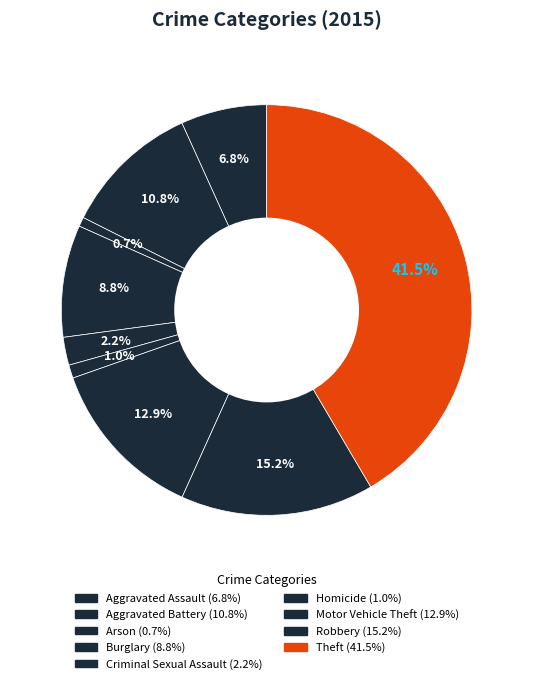

Does any single category account for the majority?

No